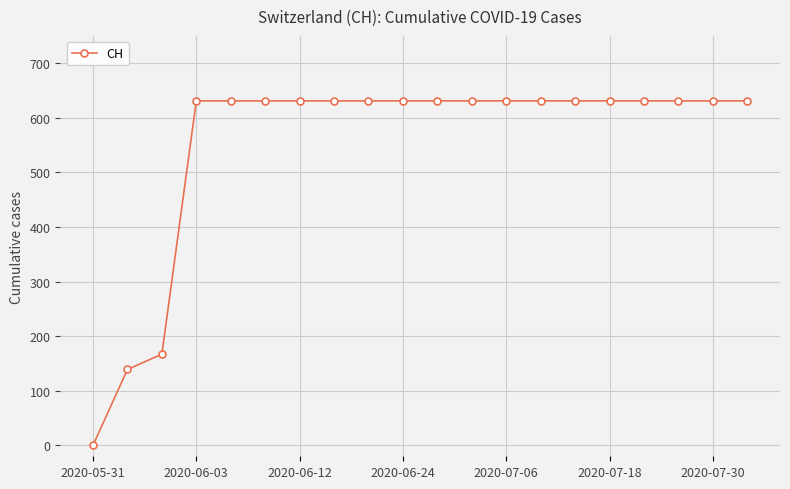

What is the average value?

552